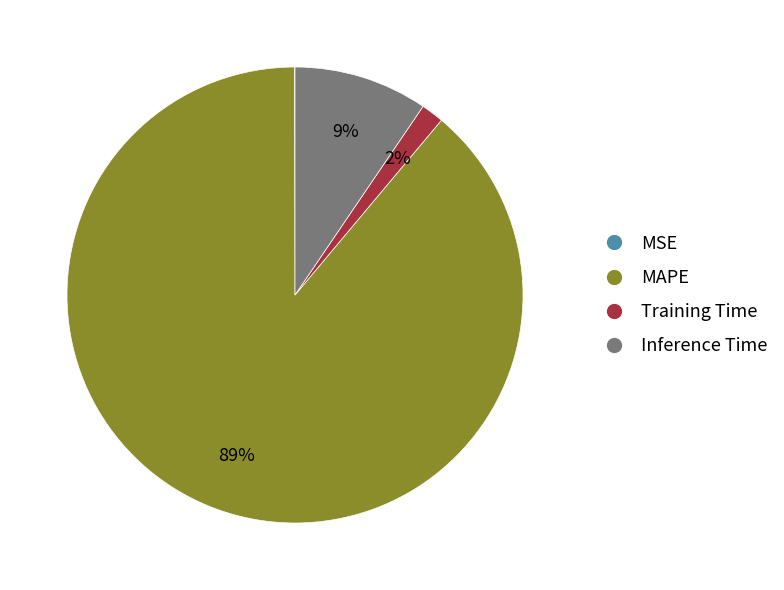

To the nearest percent, what portion does Training Time represent?

2%